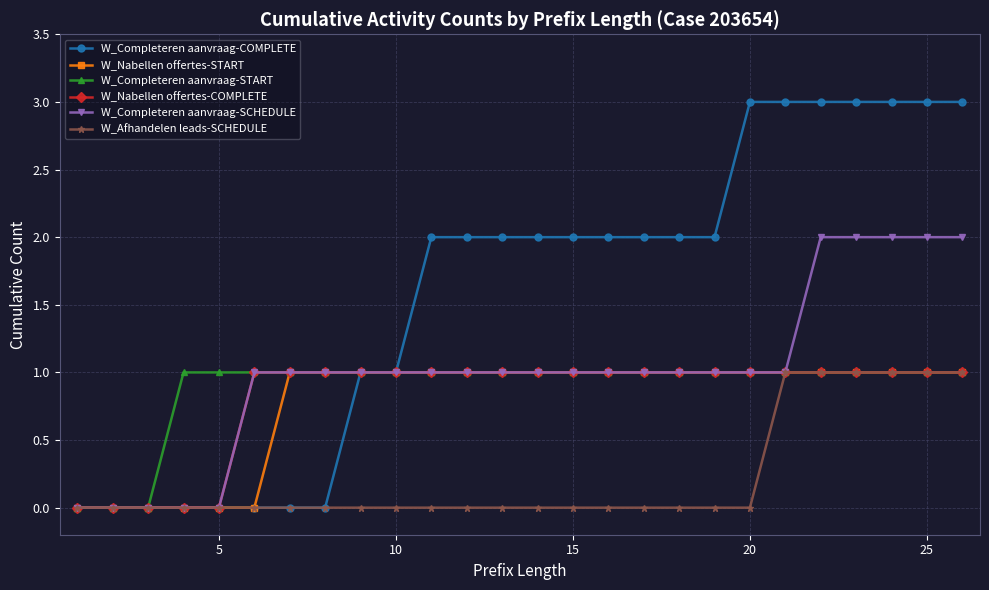

Which series has the largest range (max minus min)?

W_Completeren aanvraag-COMPLETE